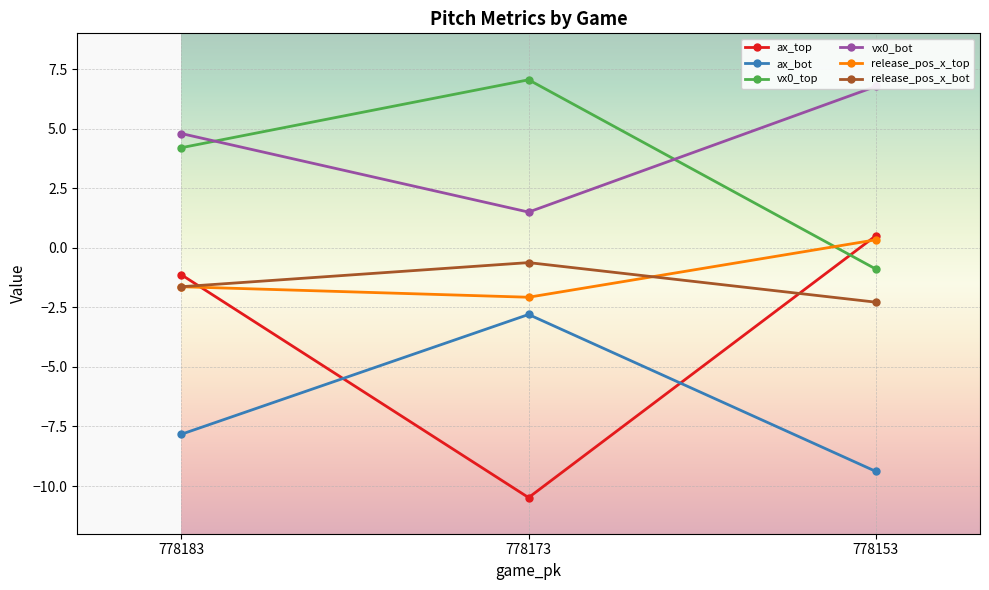

Reading right to left, transcribe all the data shown in this chart.

ax_top: 778153=0.5	778173=-10.5	778183=-1.1
ax_bot: 778153=-9.4	778173=-2.8	778183=-7.8
vx0_top: 778153=-0.9	778173=7.1	778183=4.2
vx0_bot: 778153=6.8	778173=1.5	778183=4.8
release_pos_x_top: 778153=0.3	778173=-2.1	778183=-1.6
release_pos_x_bot: 778153=-2.3	778173=-0.6	778183=-1.6